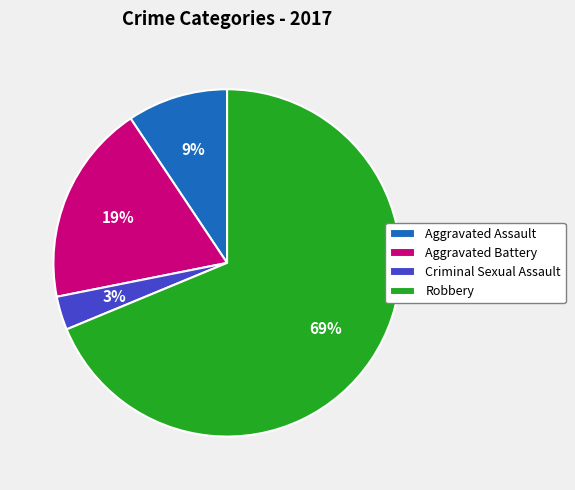

To the nearest percent, what percentage of the pie is Aggravated Assault?

9%